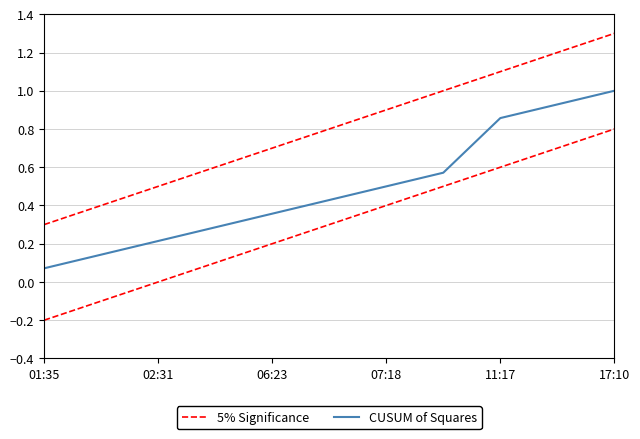

What is the sum of all CUSUM of Squares values?

5.4